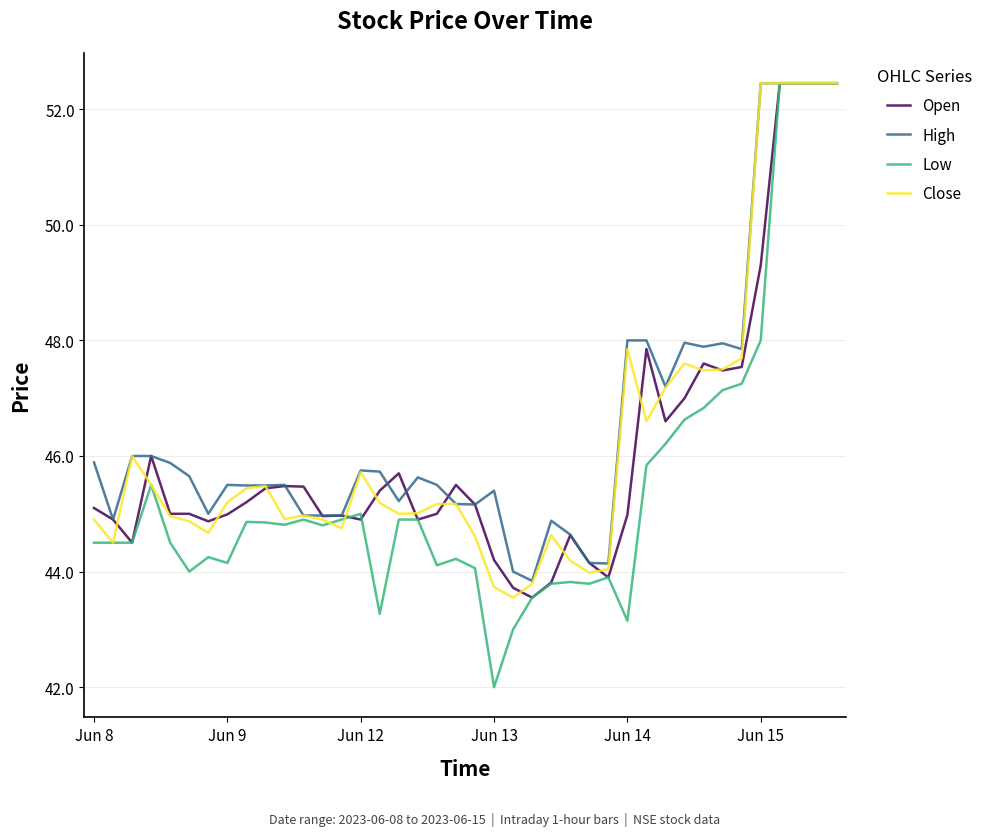

Which series has the largest range (max minus min)?

Low